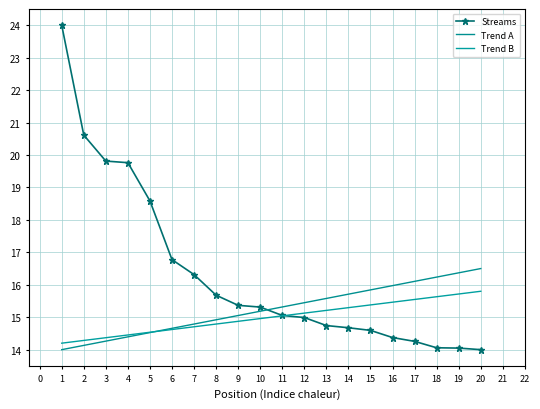

Approximately how many times larger is the value at 17 compared to 2?

0.7